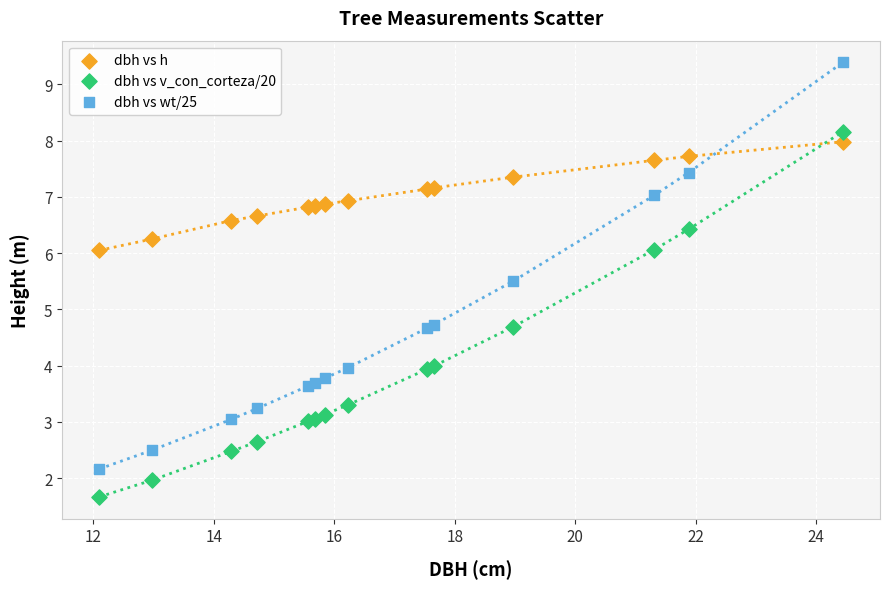

Which series contains the highest Y value?

dbh vs wt/25